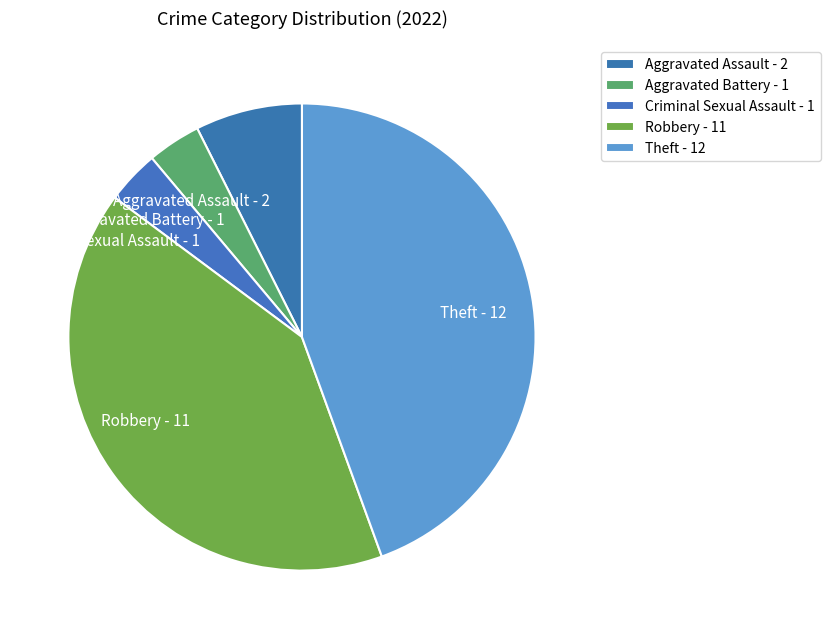

Is there any slice that represents more than half of the pie?

No